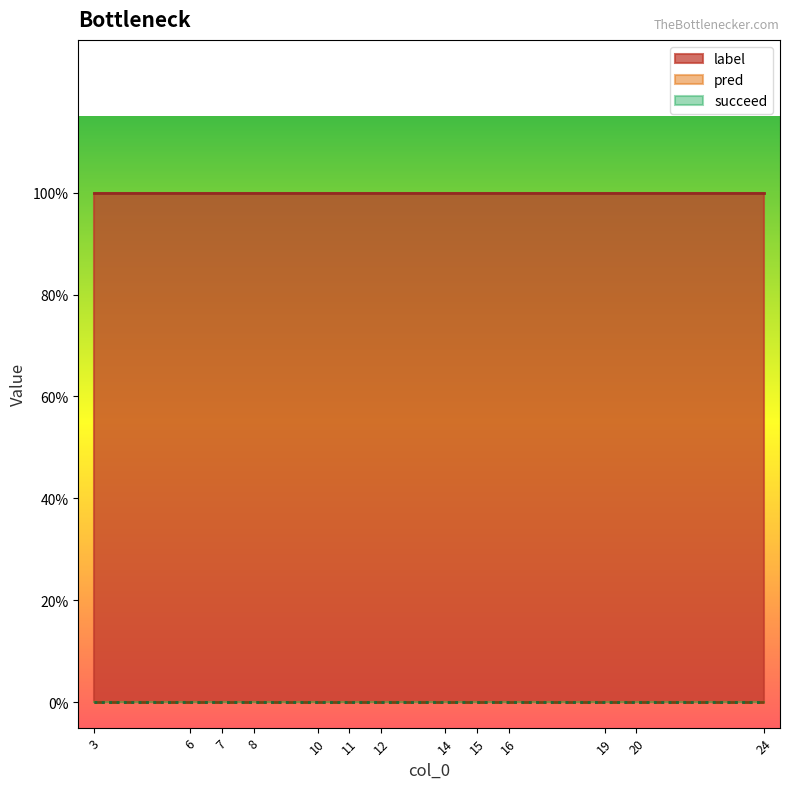

Reading left to right, extract all data points from this chart.

label: 1	1	1	1	1	1	1	1	1	1	1	1	1
pred: 0	0	0	0	0	0	0	0	0	0	0	0	0
succeed: 0	0	0	0	0	0	0	0	0	0	0	0	0